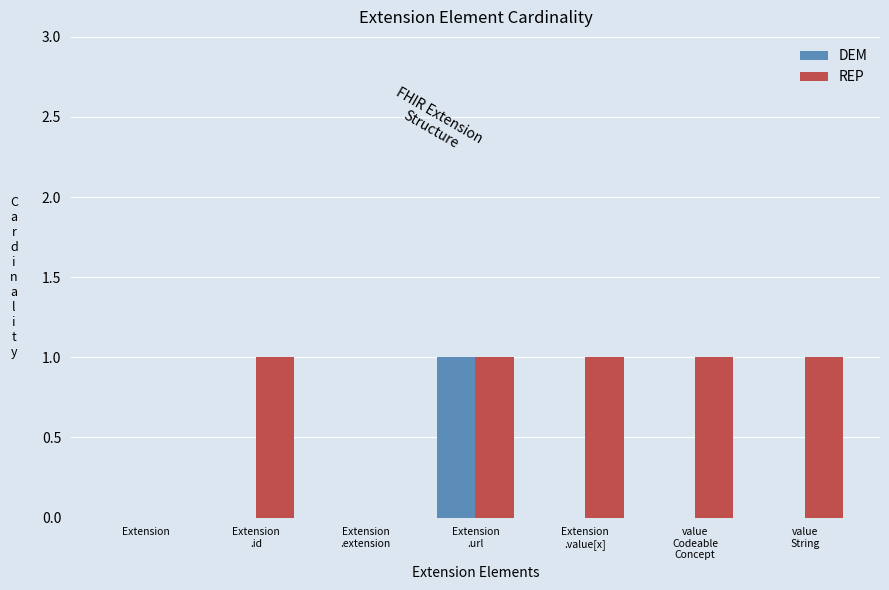

The value of DEM at Extension is 0. True or false?

True